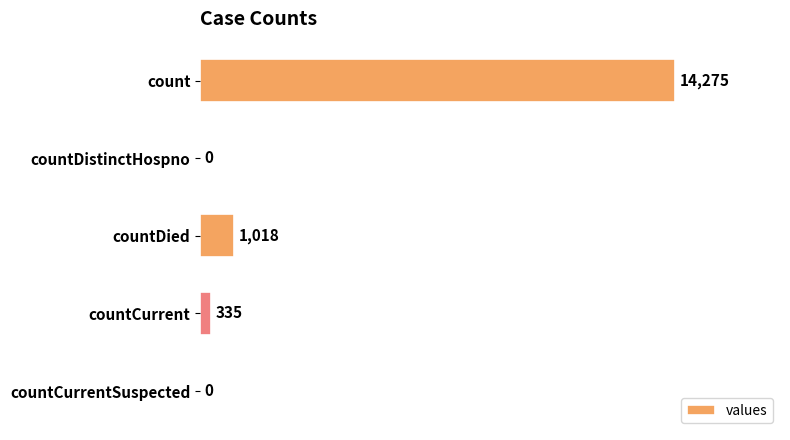

What is the maximum value shown in the chart?

14275